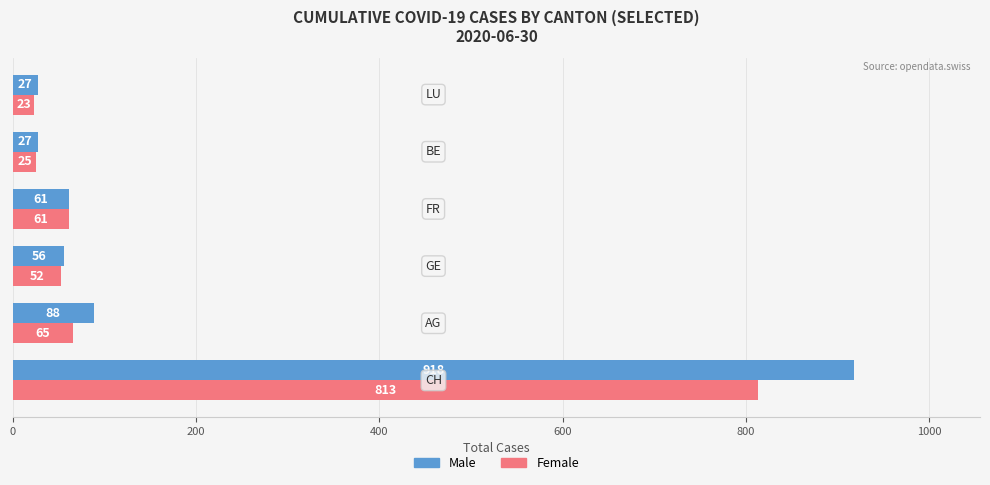

List the series in order of their overall mean, lowest first.

Female, Male